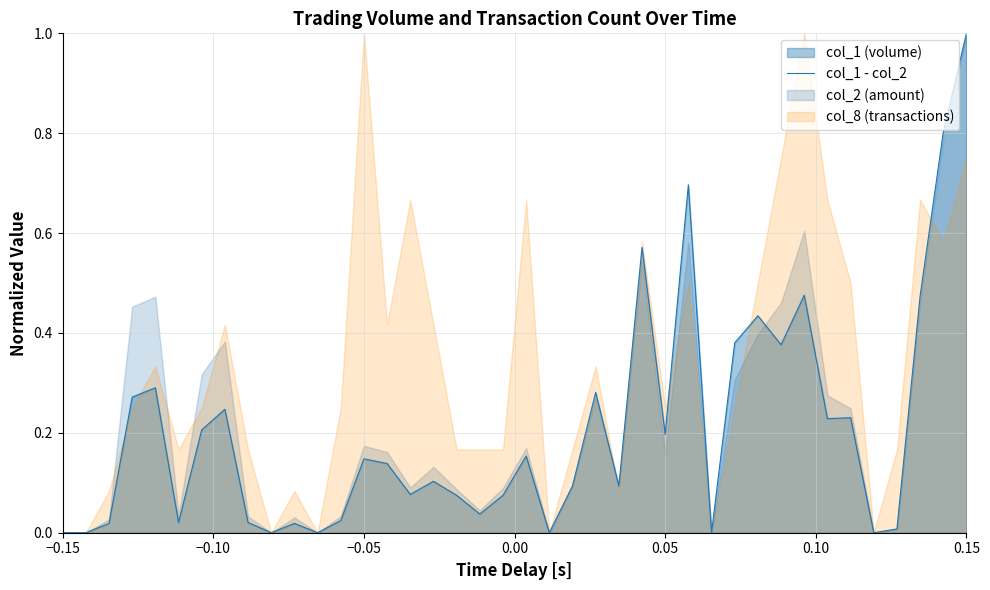

What is the difference between the maximum and minimum values?

1.0